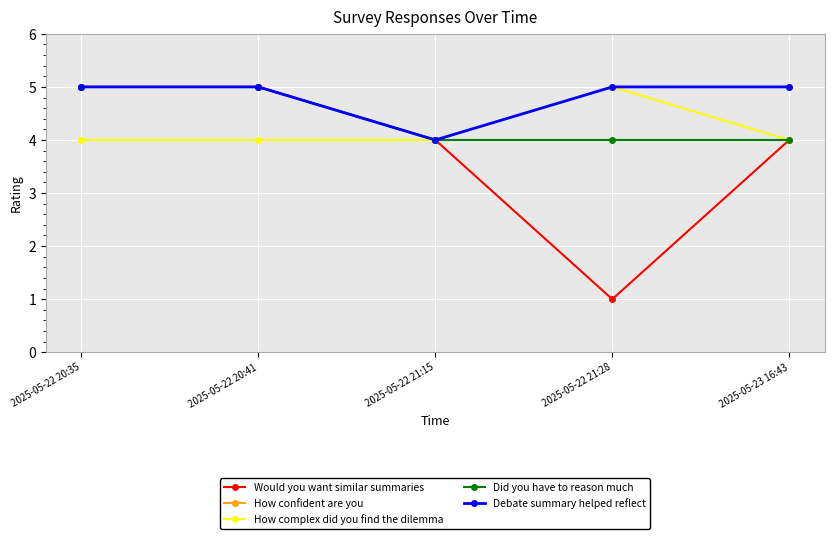

Reading right to left, extract all data points from this chart.

Would you want similar summaries: 4	1	4	5	5
How confident are you: 5	5	4	5	5
How complex did you find the dilemma: 4	5	4	4	4
Did you have to reason much: 4	4	4	5	5
Debate summary helped reflect: 5	5	4	5	5